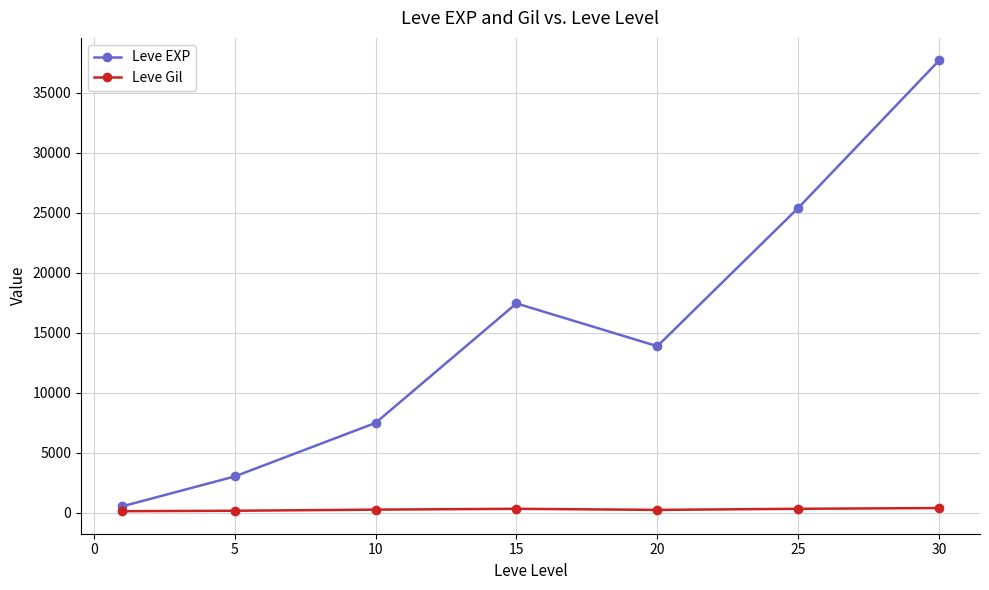

Which series has the largest range (max minus min)?

Leve EXP